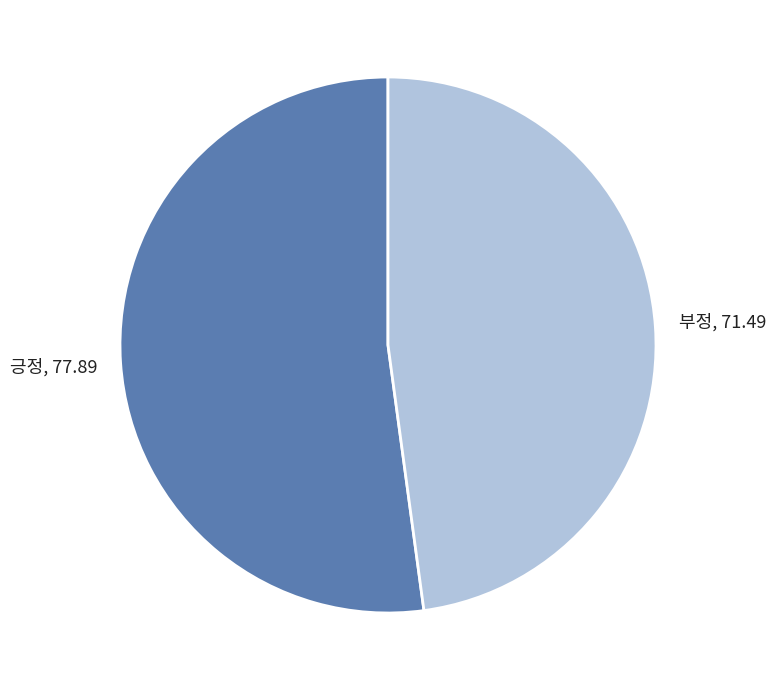

Does any single category account for the majority?

Yes